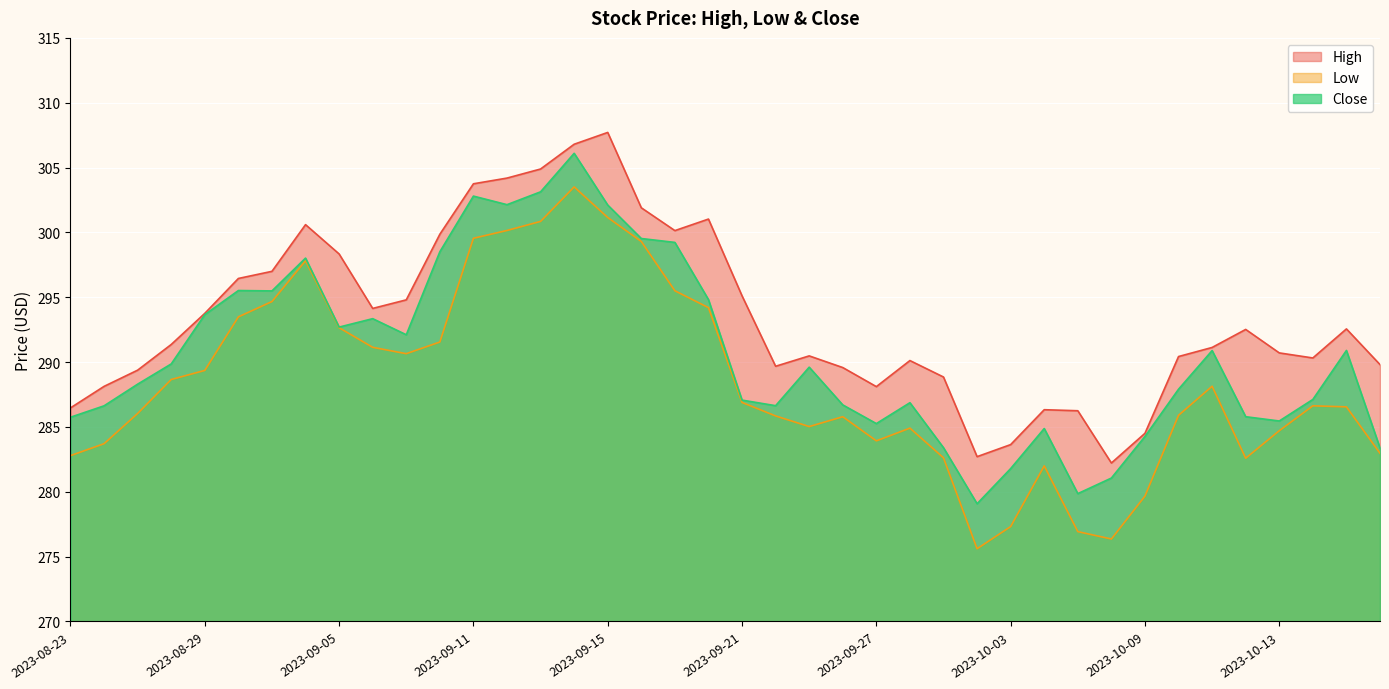

In High, how many points are lower than both neighbors (excluding endpoints)?

7